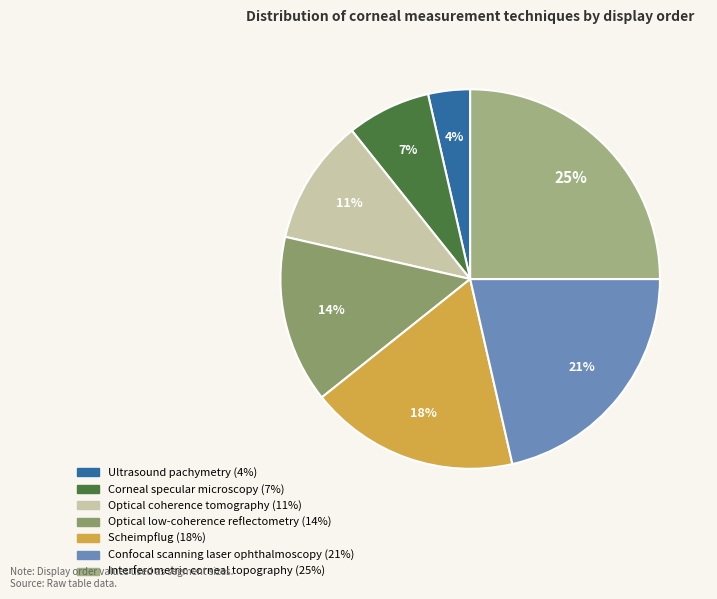

Does any single category account for the majority?

No